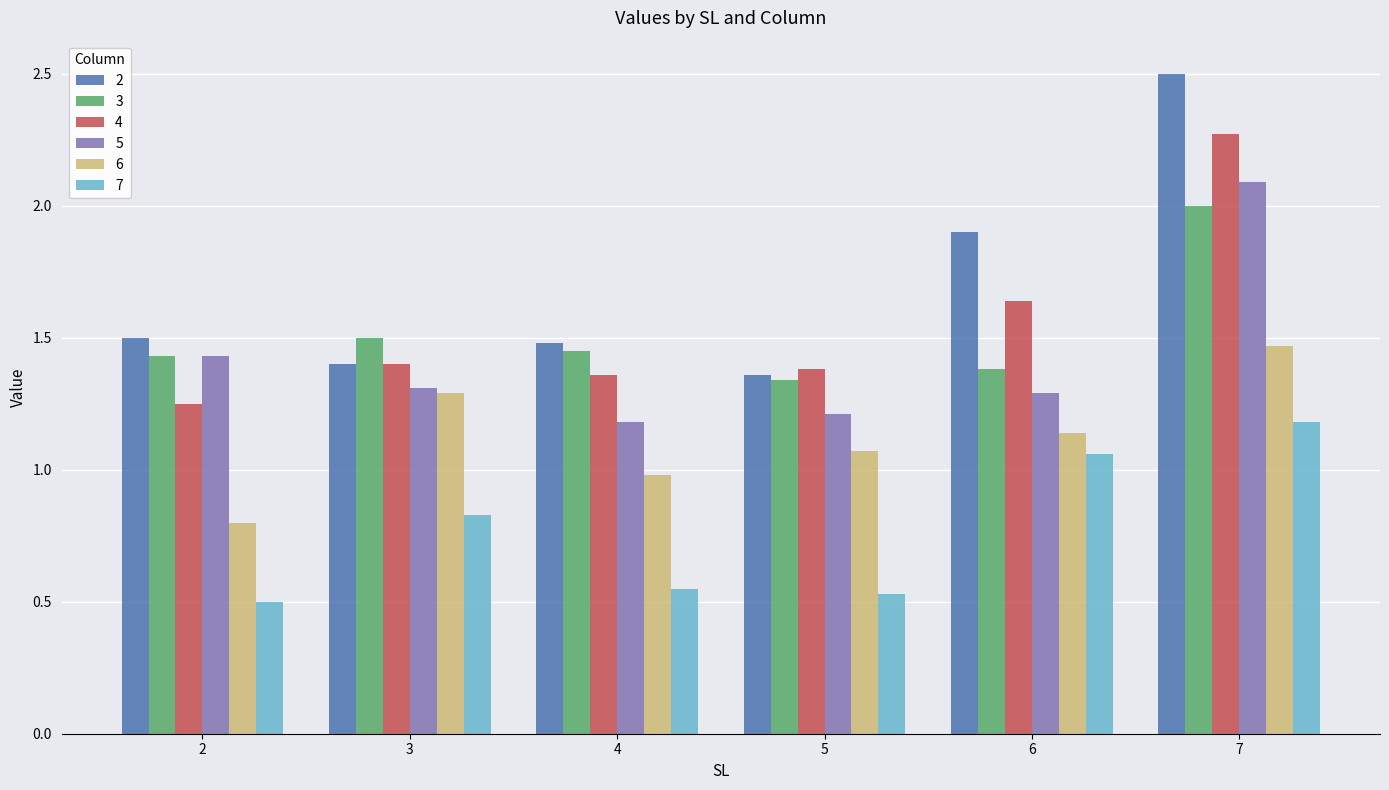

What is the difference between the maximum and second lowest values in the 4 series?

0.9